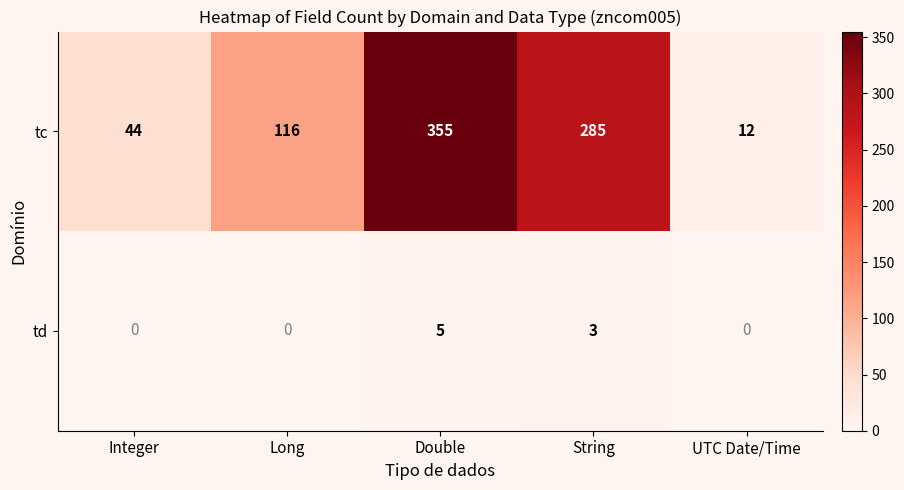

Count the td values in the range 0 to 3.

4